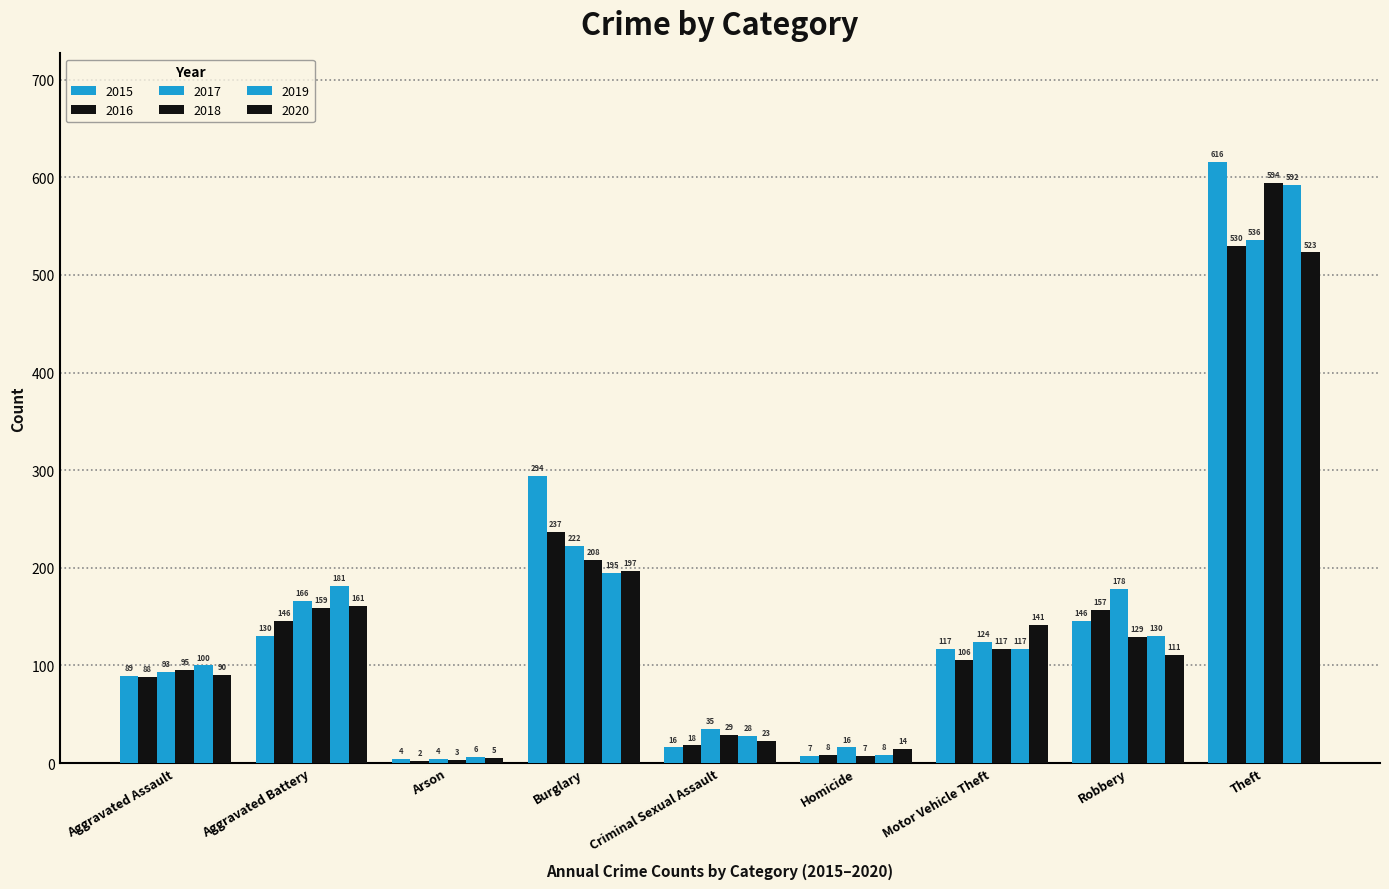

What value does the 2018 series have at Homicide?

7